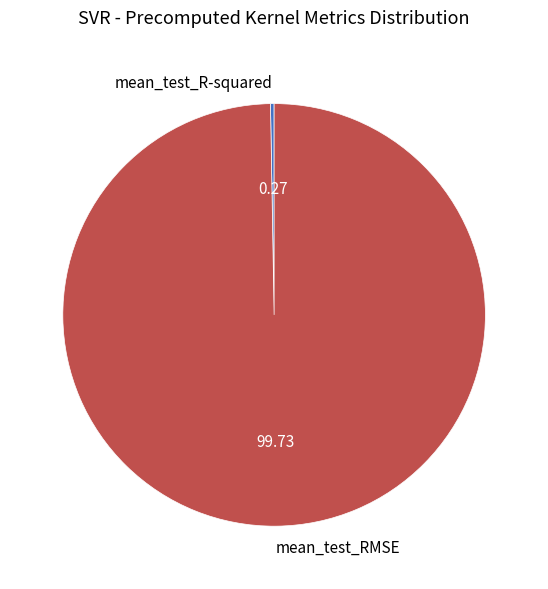

Which slice represents more than half of the pie?

mean_test_RMSE